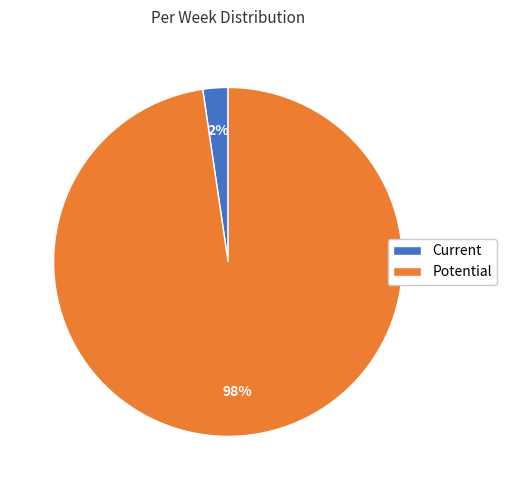

Which slice is the largest?

Potential